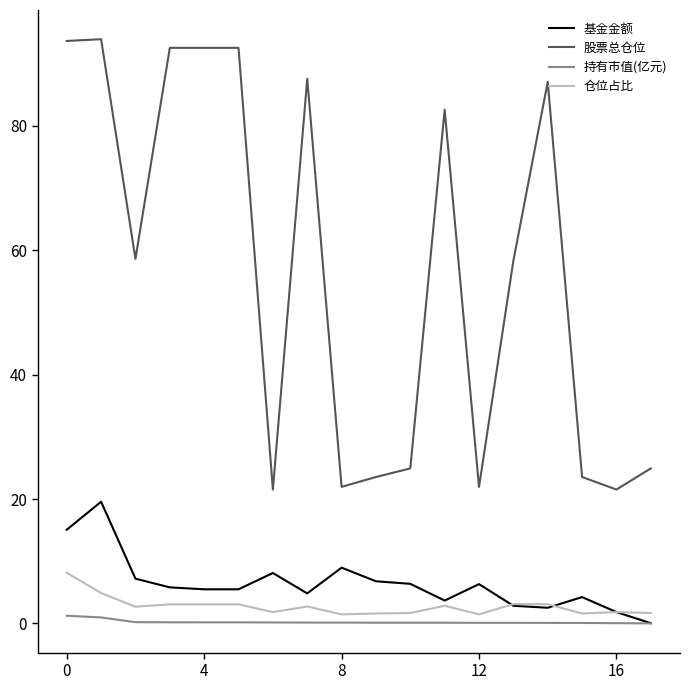

True or false: 股票总仓位 and 仓位占比 cross at least once.

False